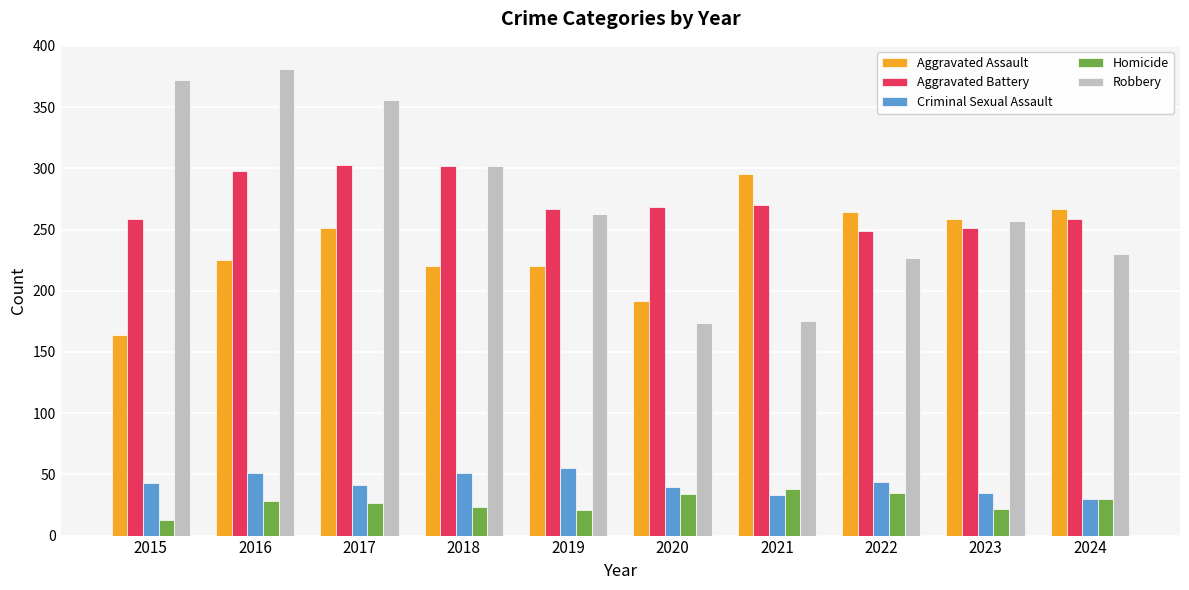

Between 2016 and 2022, which series saw the biggest shift?

Robbery